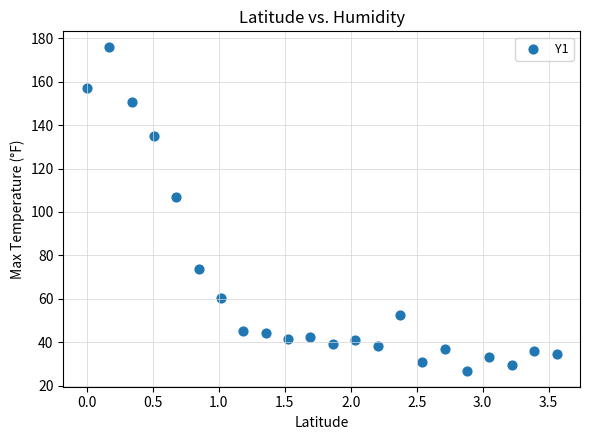

What Y value in the scatter plot is closest to 101?

106.9